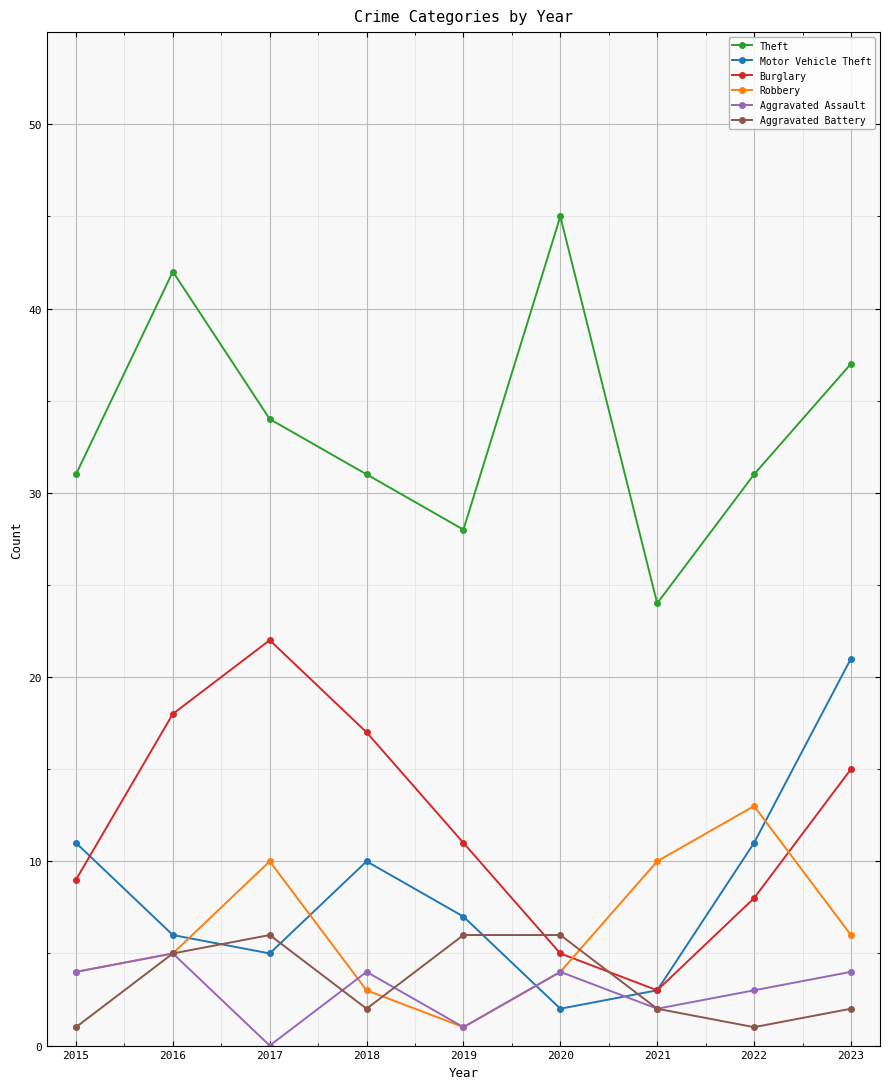

Which label corresponds to the largest value in the chart?

2020